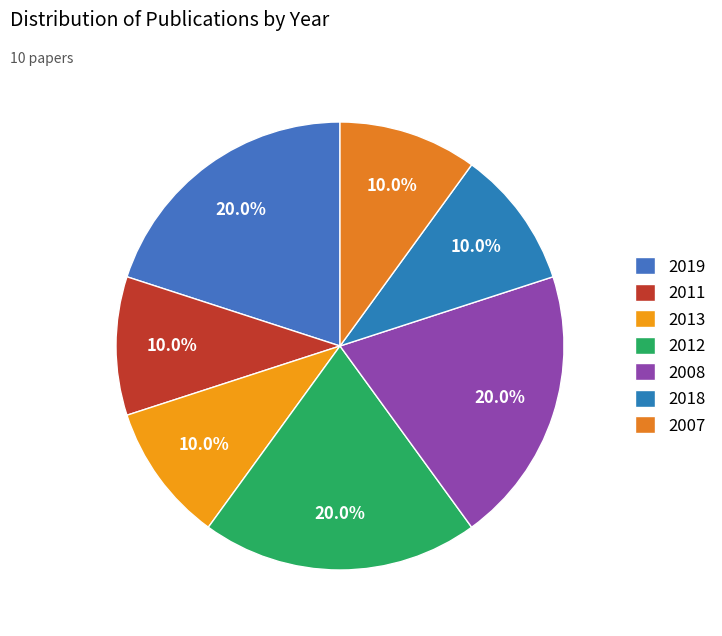

Which slice is the largest?

2019